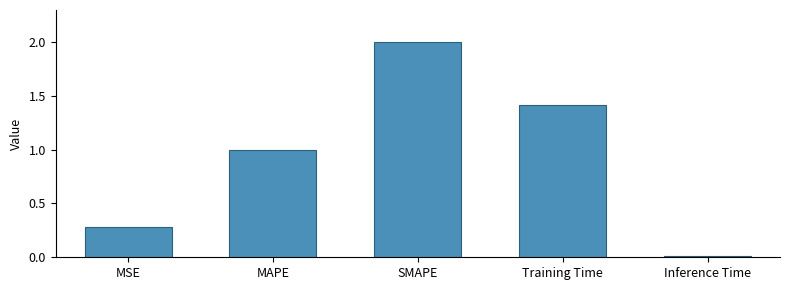

Is it true that the value at Training Time is 1.4?

True